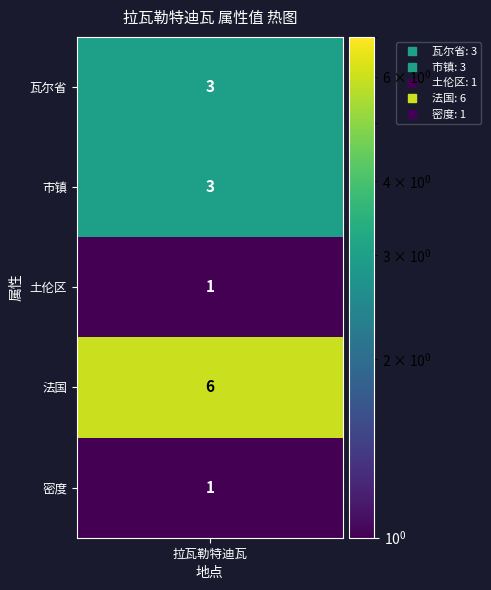

What is the change in value from 市镇 to 密度?

-2